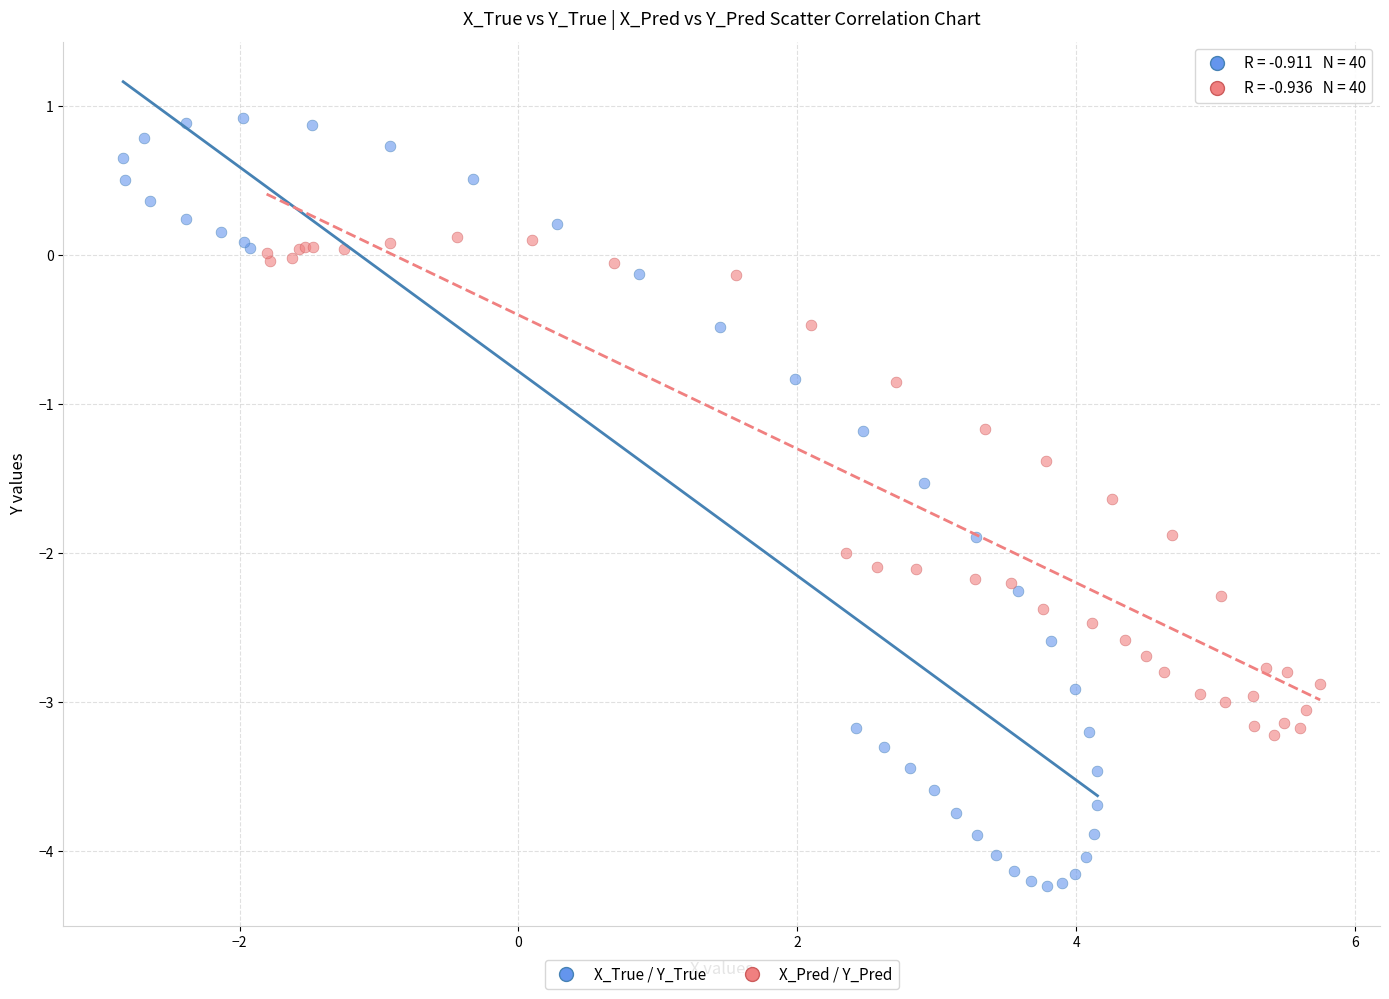

Which series reaches the minimum Y coordinate?

X_True / Y_True